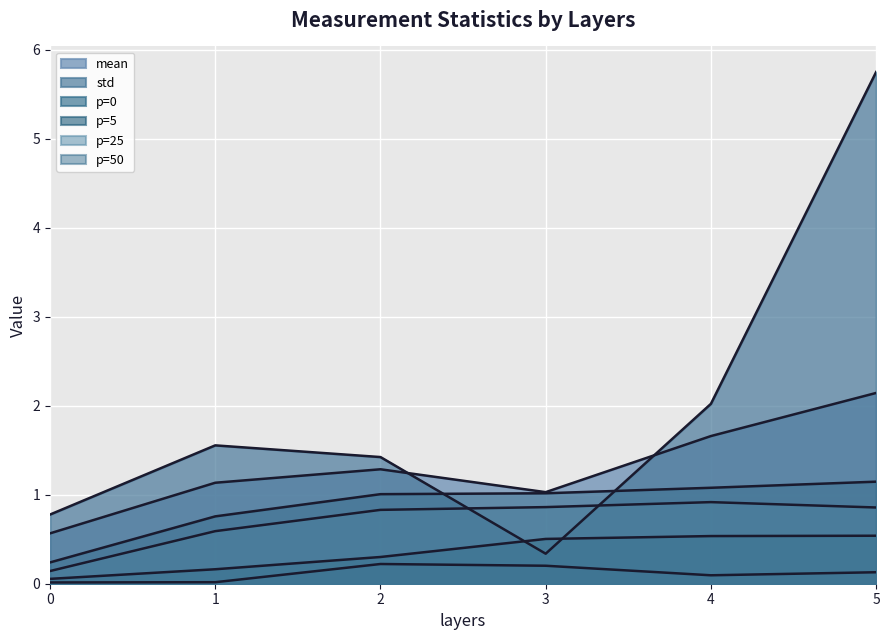

Which has a higher value, 5 or 0?

5